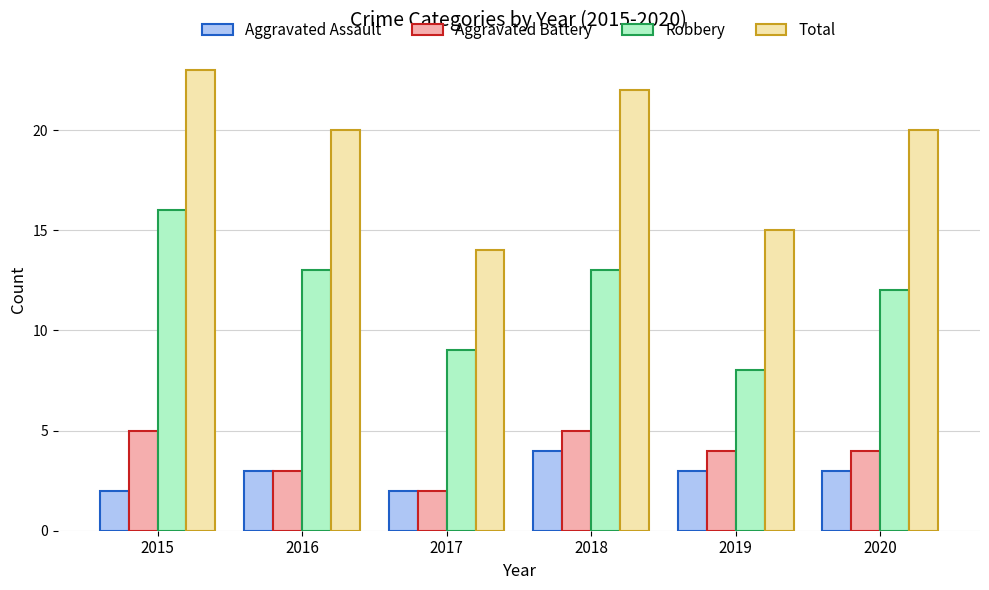

What is the highest value of the Robbery series?

16